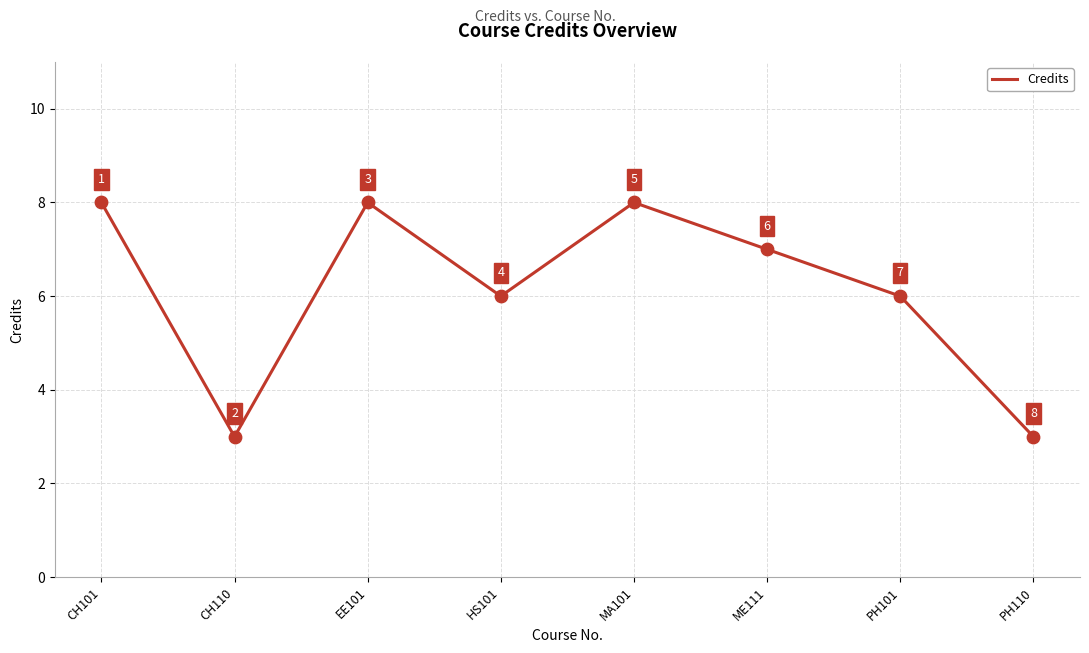

Between EE101 and ME111, which is larger?

EE101